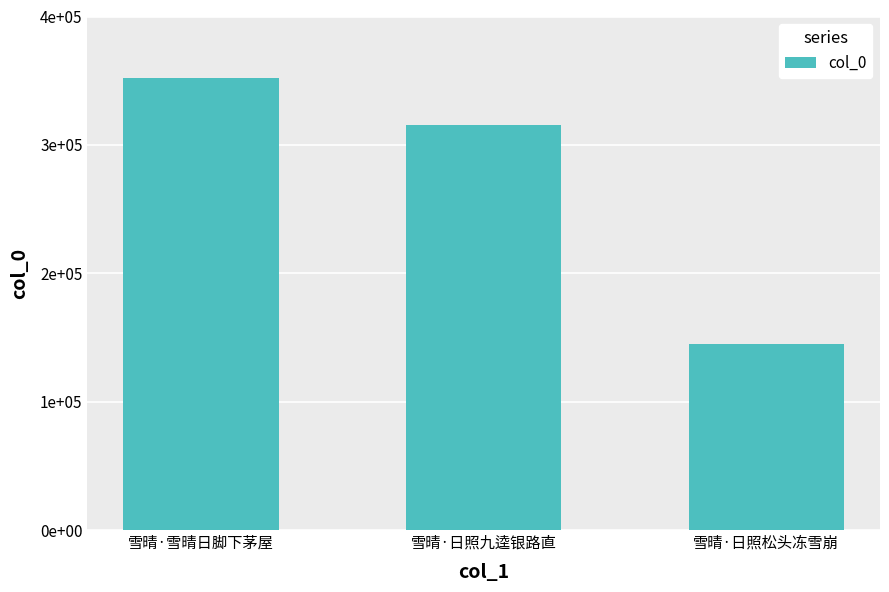

List the labels in order of value, smallest first.

雪晴·日照松头冻雪崩, 雪晴·日照九逵银路直, 雪晴·雪晴日脚下茅屋